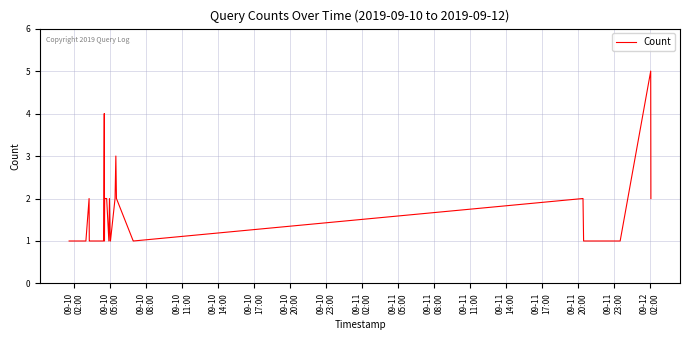

What is the maximum value shown in the chart?

5